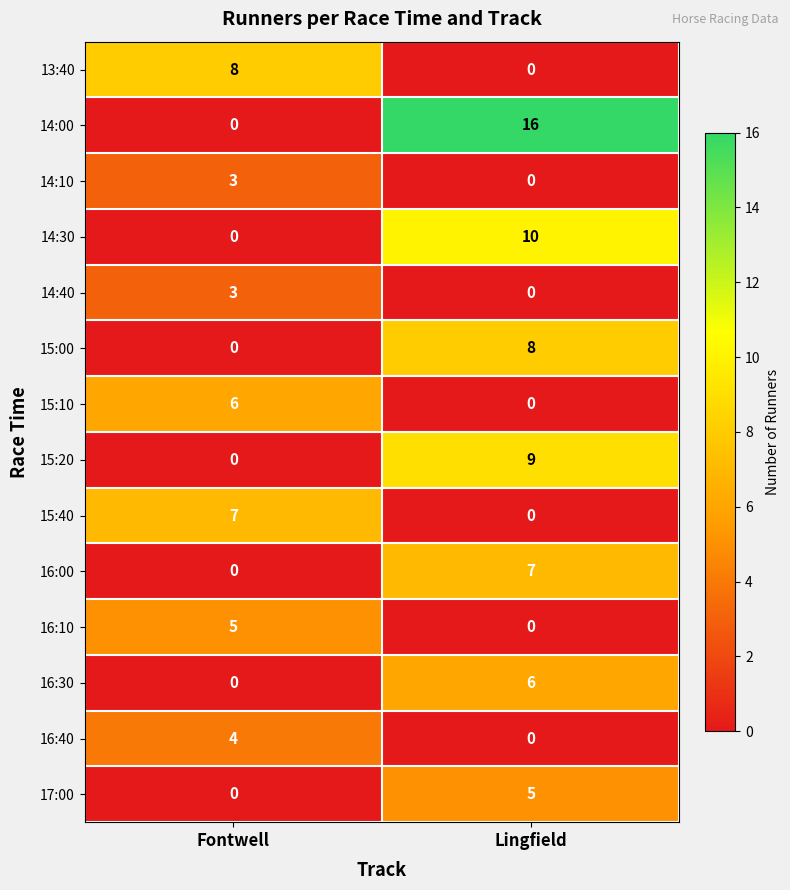

How many distinct data groups are displayed?

14